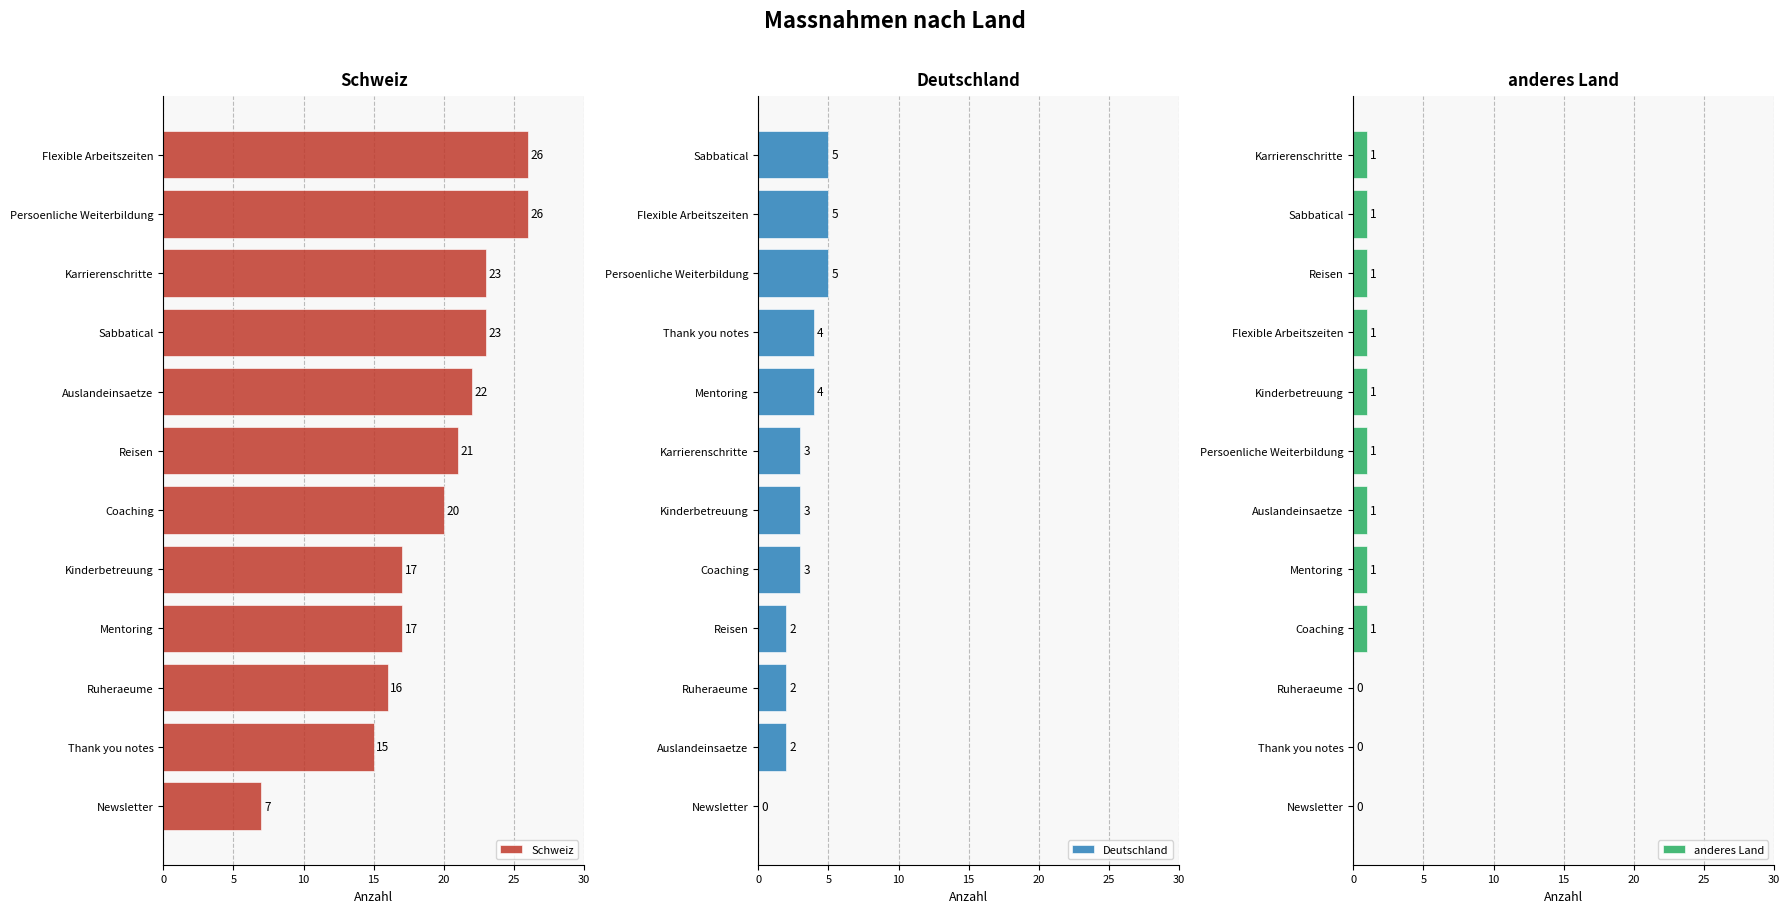

The anderes Land series shows -1 at Thank you notes. True or false?

False